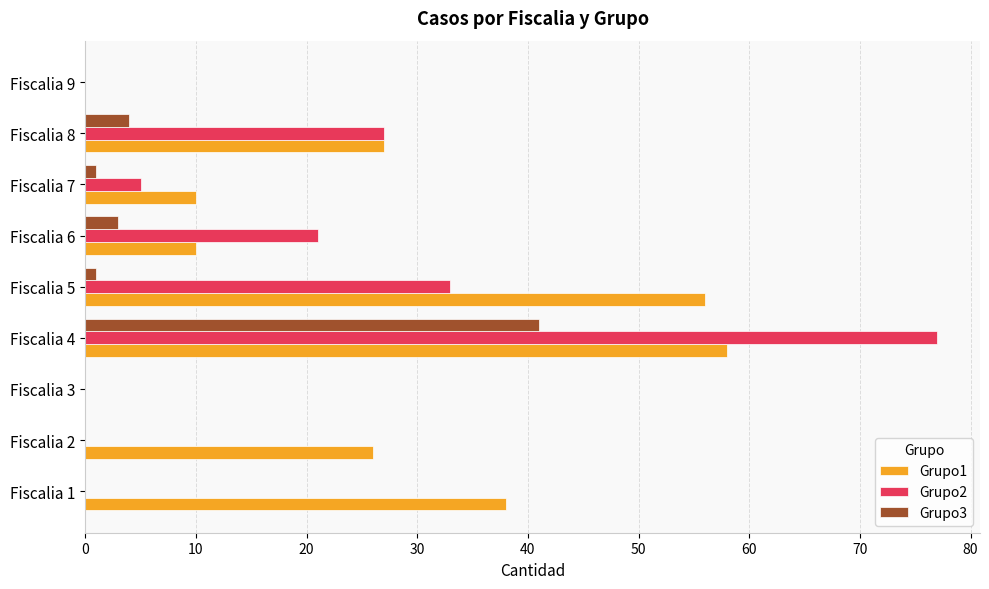

Which series has the largest total across all categories?

Grupo1